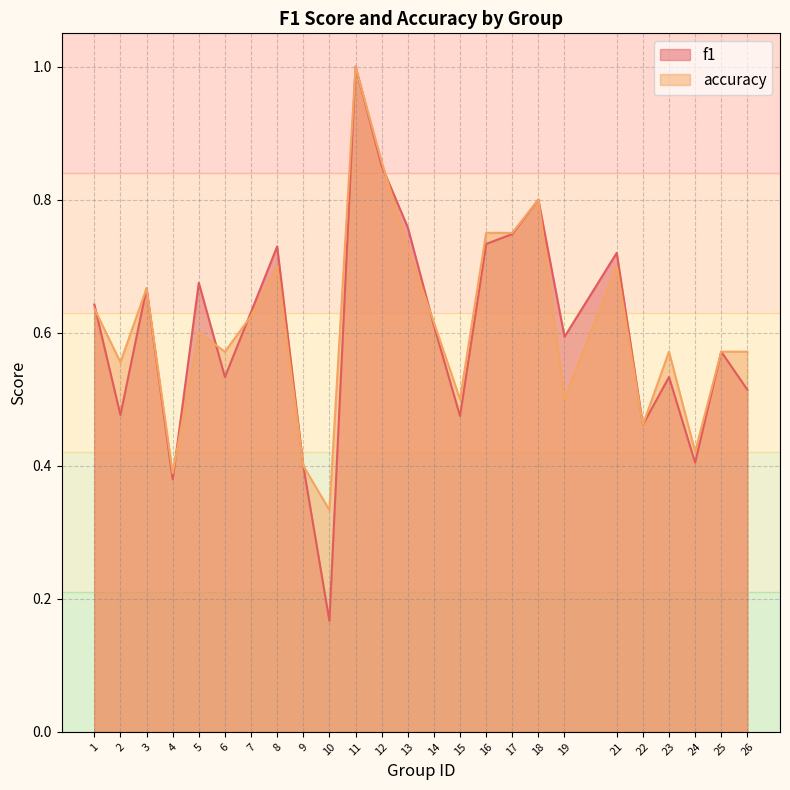

How many interior local valleys does the f1 series have?

8